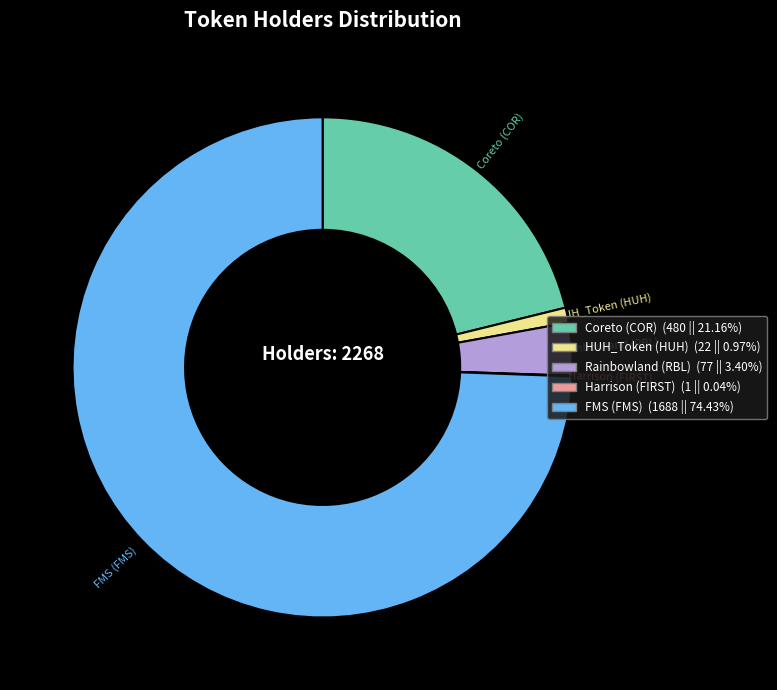

Do Coreto (COR) and HUH_Token (HUH) together represent more than half of the pie?

No